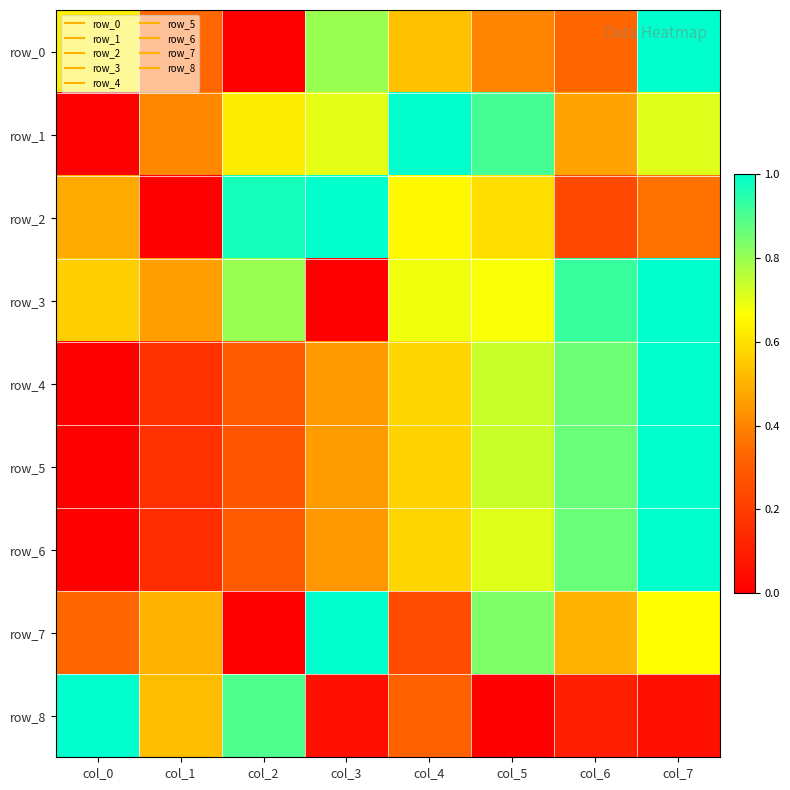

Reading right to left, what are all the values shown in this chart?

row_0: 1.0	0.3	0.4	0.5	0.8	0.0	0.3	0.6
row_1: 0.7	0.5	0.9	1.0	0.7	0.6	0.4	0.0
row_2: 0.4	0.2	0.6	0.7	1.0	1.0	0.0	0.5
row_3: 1.0	0.9	0.7	0.7	0.0	0.8	0.5	0.6
row_4: 1.0	0.9	0.7	0.6	0.4	0.3	0.2	0.0
row_5: 1.0	0.9	0.7	0.6	0.5	0.3	0.2	0.0
row_6: 1.0	0.9	0.7	0.6	0.4	0.3	0.1	0.0
row_7: 0.7	0.5	0.8	0.3	1.0	0.0	0.5	0.3
row_8: 0.1	0.1	0.0	0.3	0.1	0.9	0.5	1.0